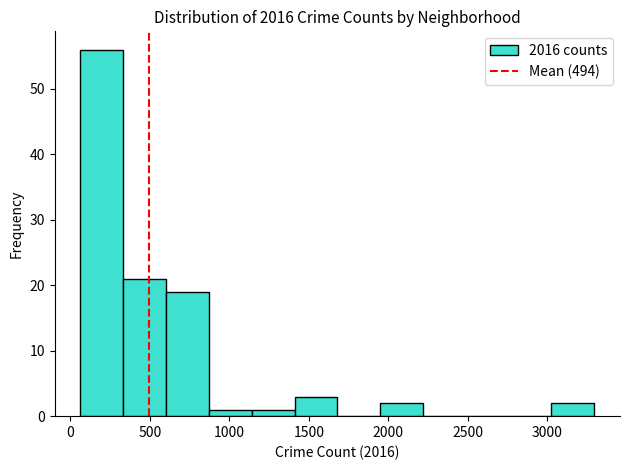

Reading left to right, list every bar in this chart as the range it spans on the x-axis followed by its height. Neither the bar edges nor the heights are printed on the chart, so give them approximately, as read against the axes.

50 to 350: 56
350 to 600: 21
600 to 850: 19
850 to 1150: 1
1150 to 1400: 1
1400 to 1700: 3
1700 to 1950: 0
1950 to 2200: 2
2200 to 2500: 0
2500 to 2750: 0
2750 to 3050: 0
3050 to 3300: 2